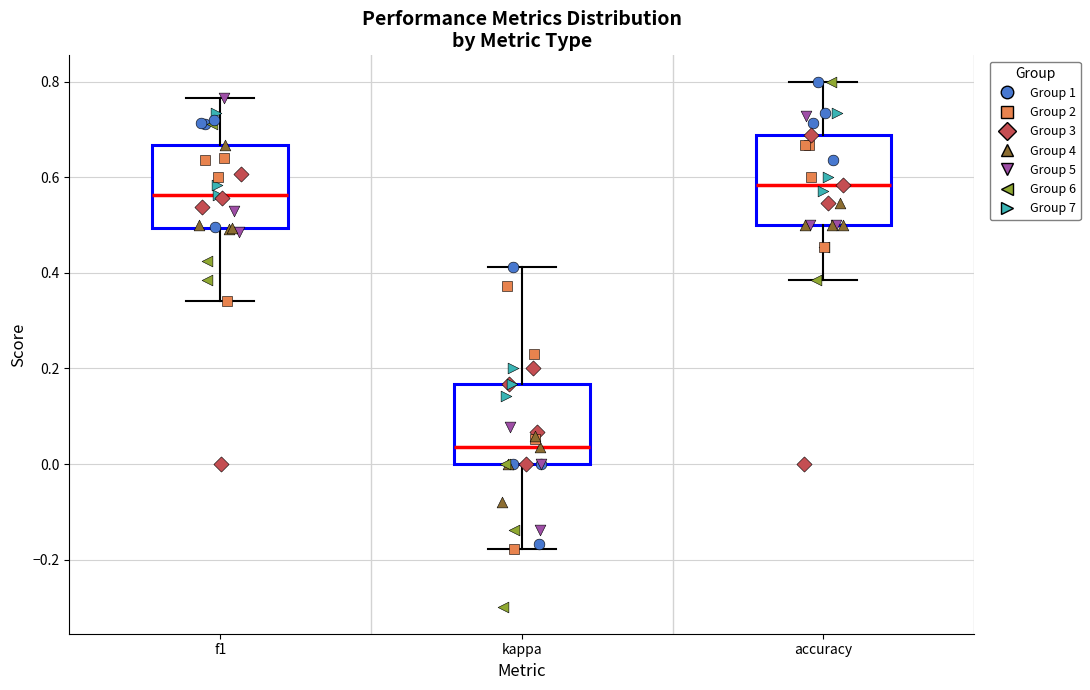

Where does the lower whisker of the box for f1 end on the y-axis? The values are not printed on the chart, so give them approximately, as read against the axis.

0.34